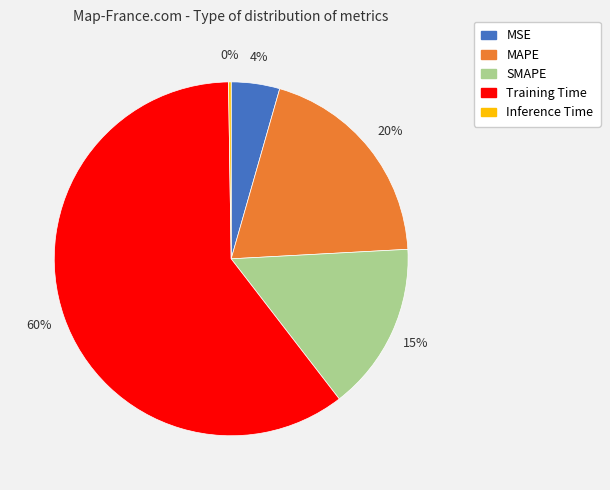

Which category has the biggest portion of the pie?

Training Time